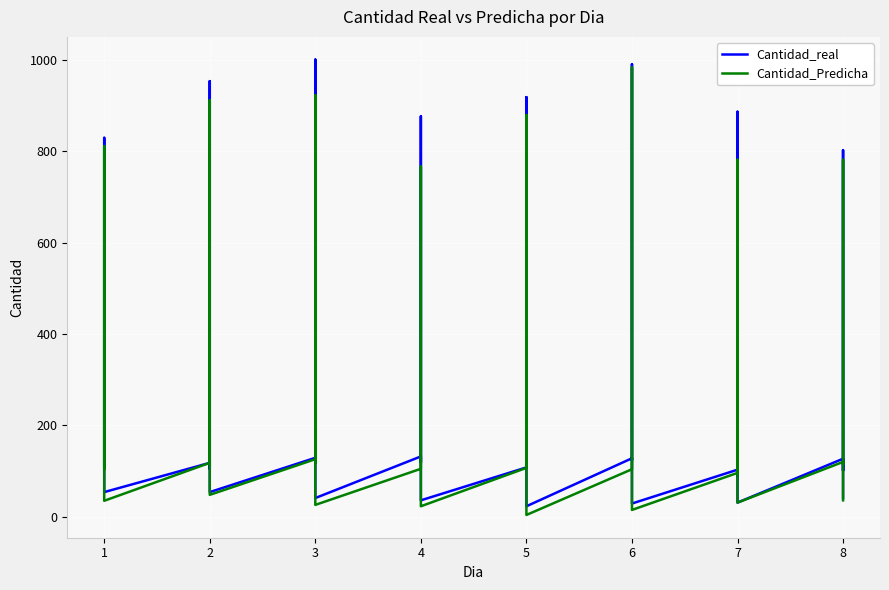

Is this an area chart (filled region under the line)?

No